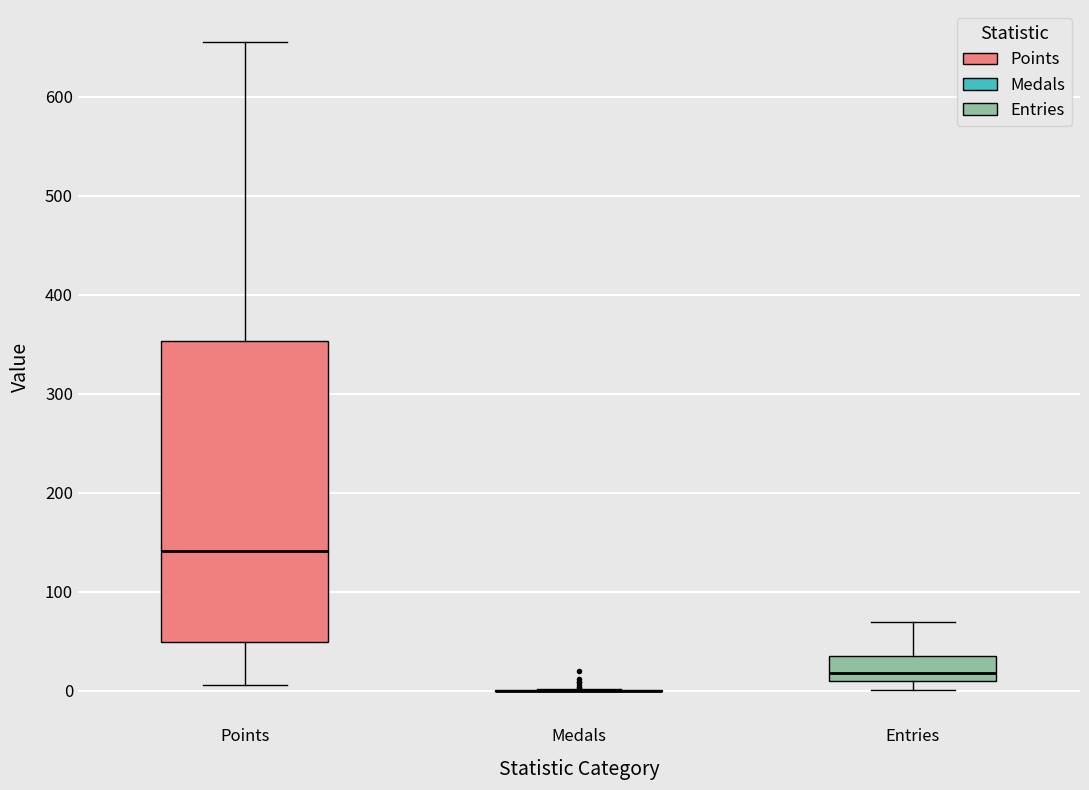

Reading left to right, read every box against the y-axis: the position of its median line, the range the box covers, and the ends of its whiskers. The values are not printed on the chart, so give them approximately, as read against the axis.

Points: median 140, box 50 to 350, whiskers 10 to 660
Medals: box collapsed to a line at 0, whiskers 0 to 0
Entries: median 20, box 10 to 40, whiskers 0 to 70